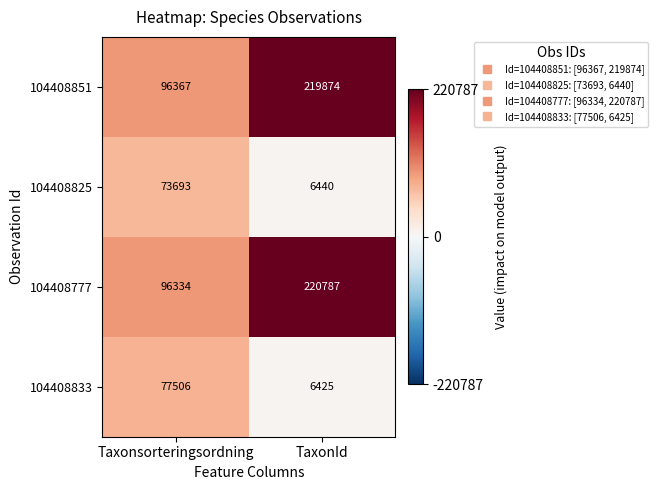

How many series are shown in this chart?

4